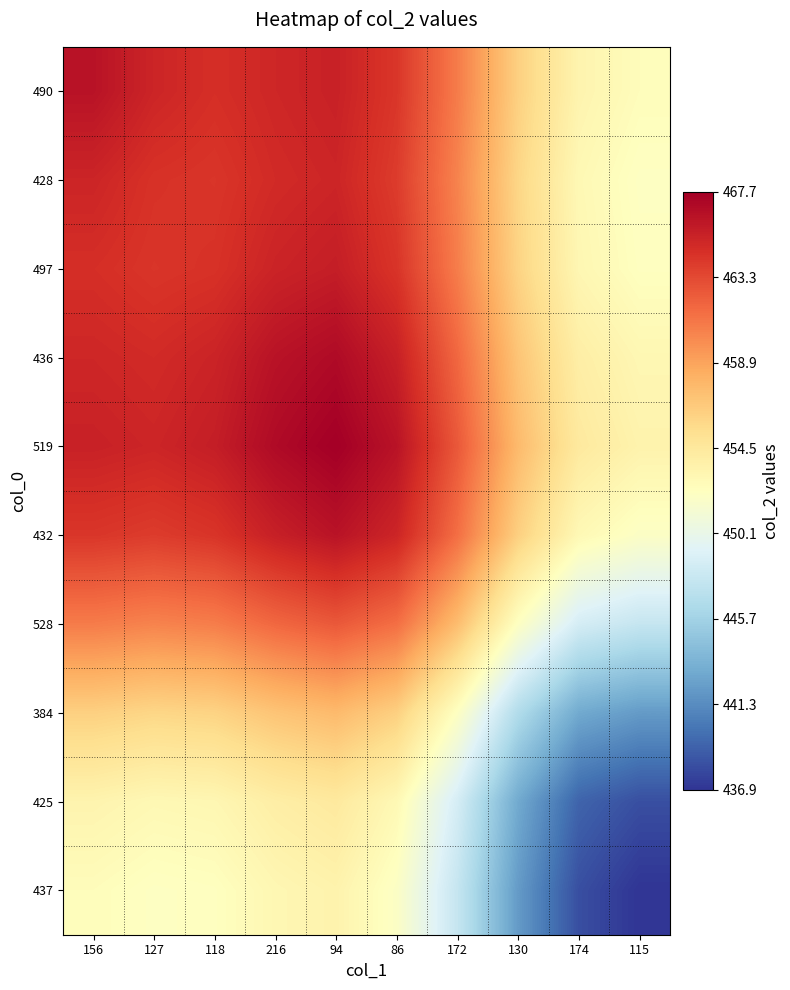

Rank the series at 174 from highest to lowest value.

519, 436, 490, 497, 428, 432, 528, 384, 425, 437